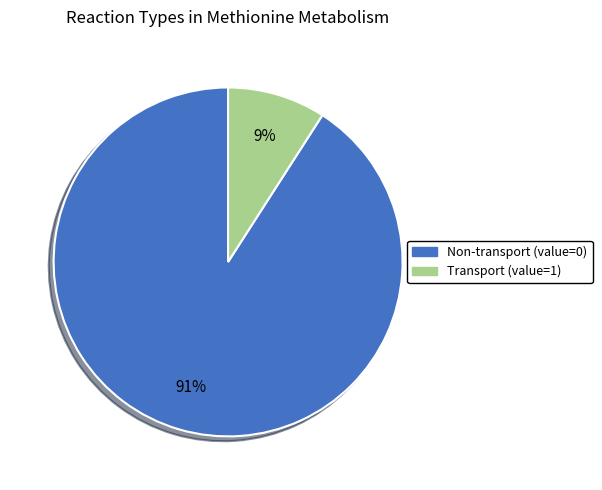

To the nearest percent, what is the difference between the largest and smallest slice percentages?

82%